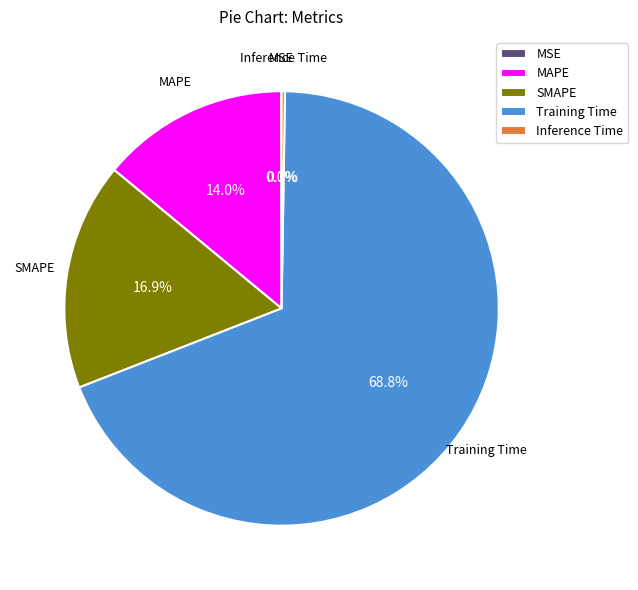

Between MAPE and SMAPE, which is larger?

SMAPE